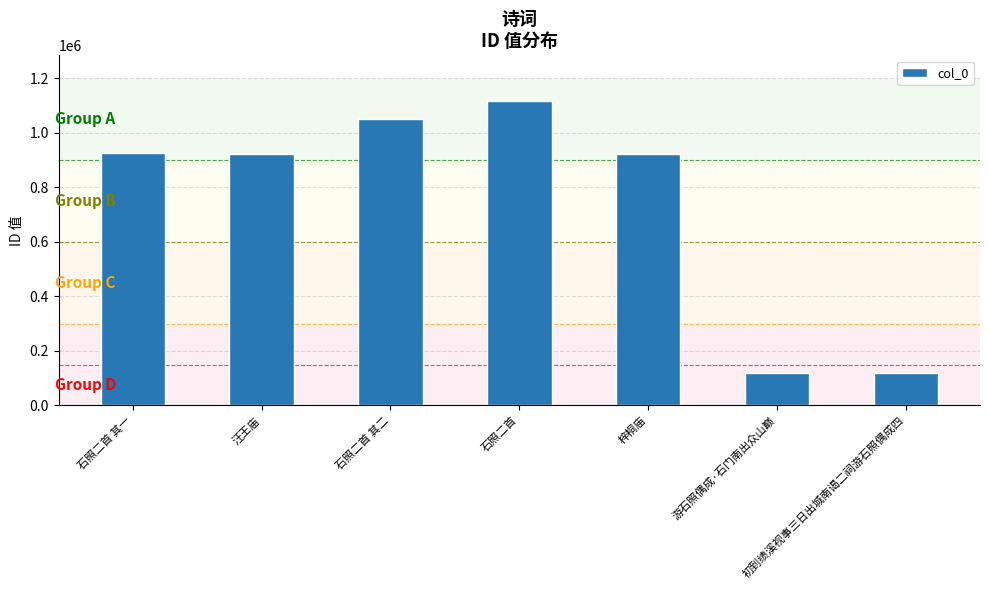

Does the chart contain any negative values?

No